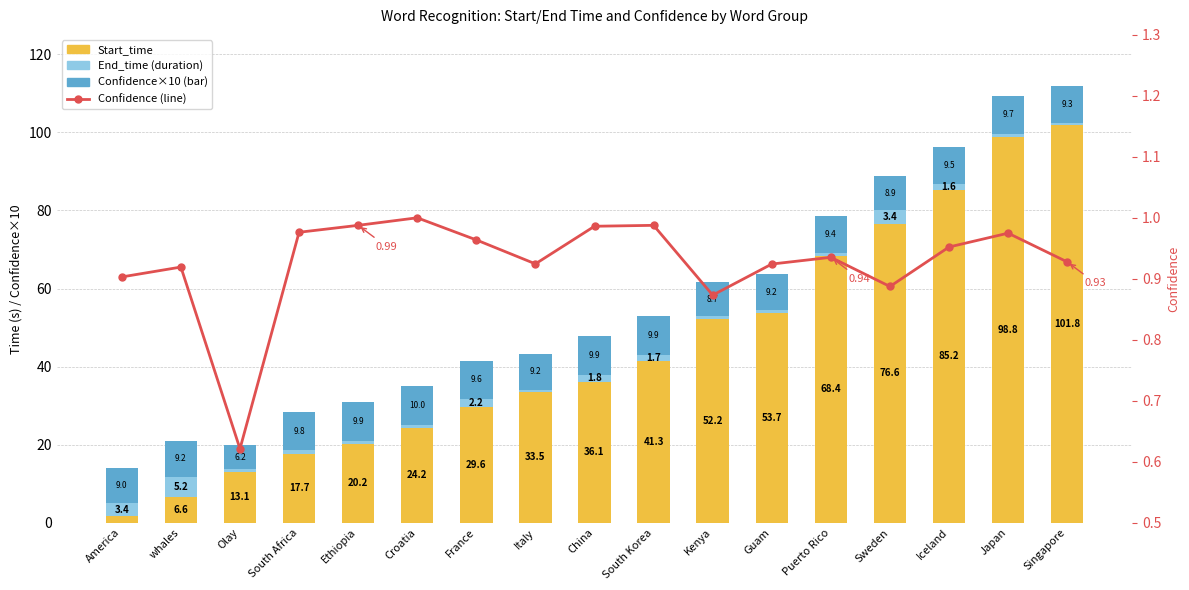

How many groups of bars are there?

17